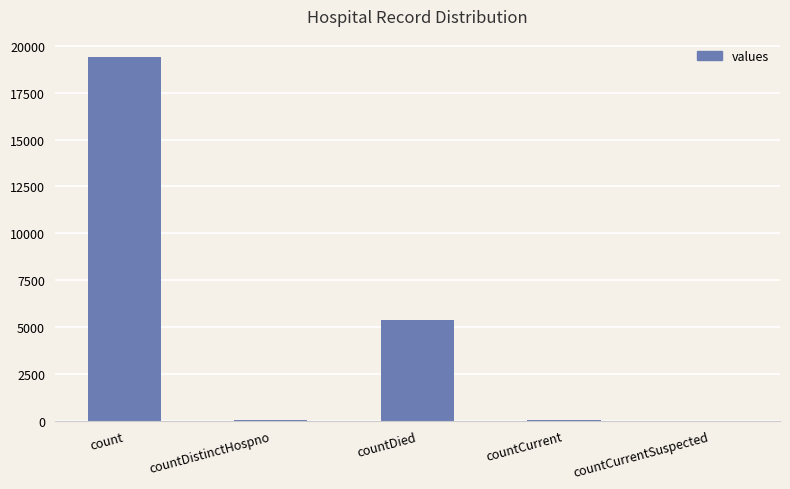

The chart shows a value of 3372 at countDied. True or false?

False